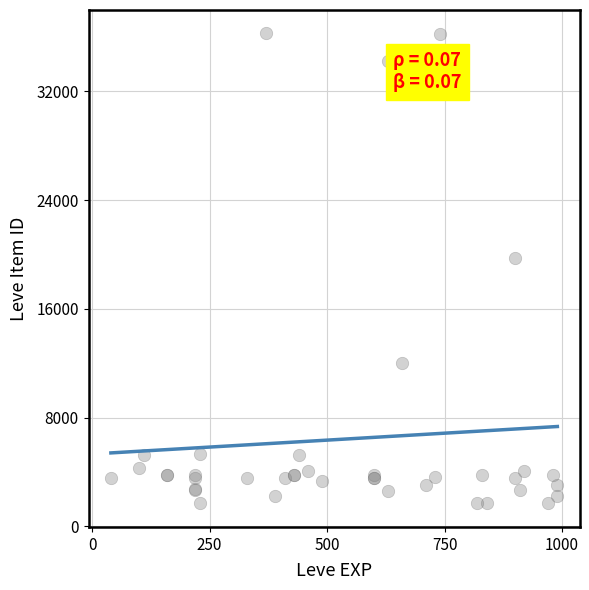

What Y value in the scatter plot is closest to 18967?

19744